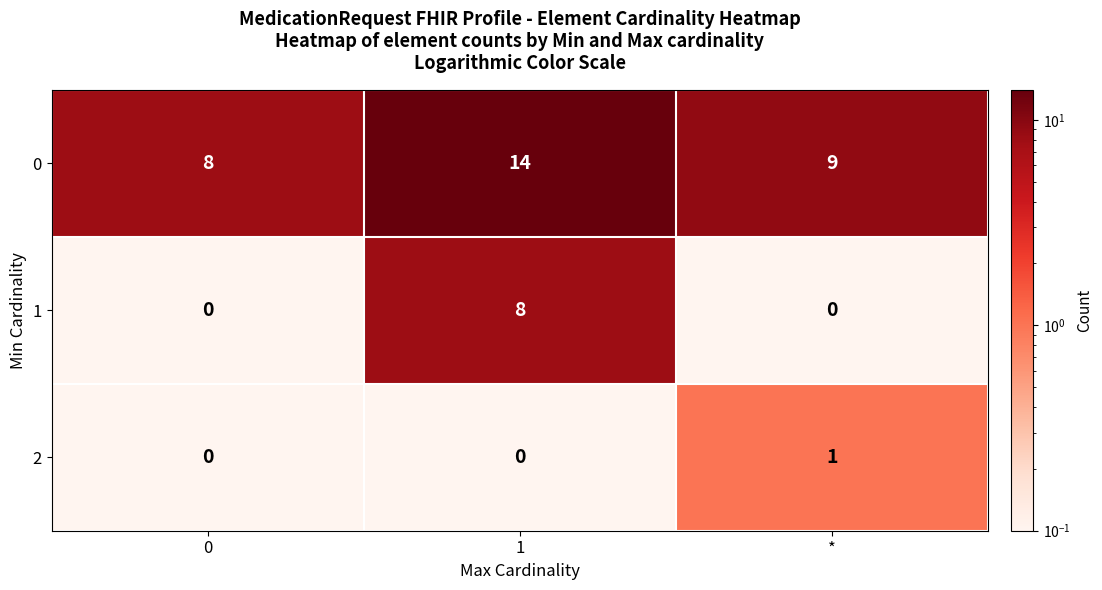

Where is 0 nearest to the value 11?

*